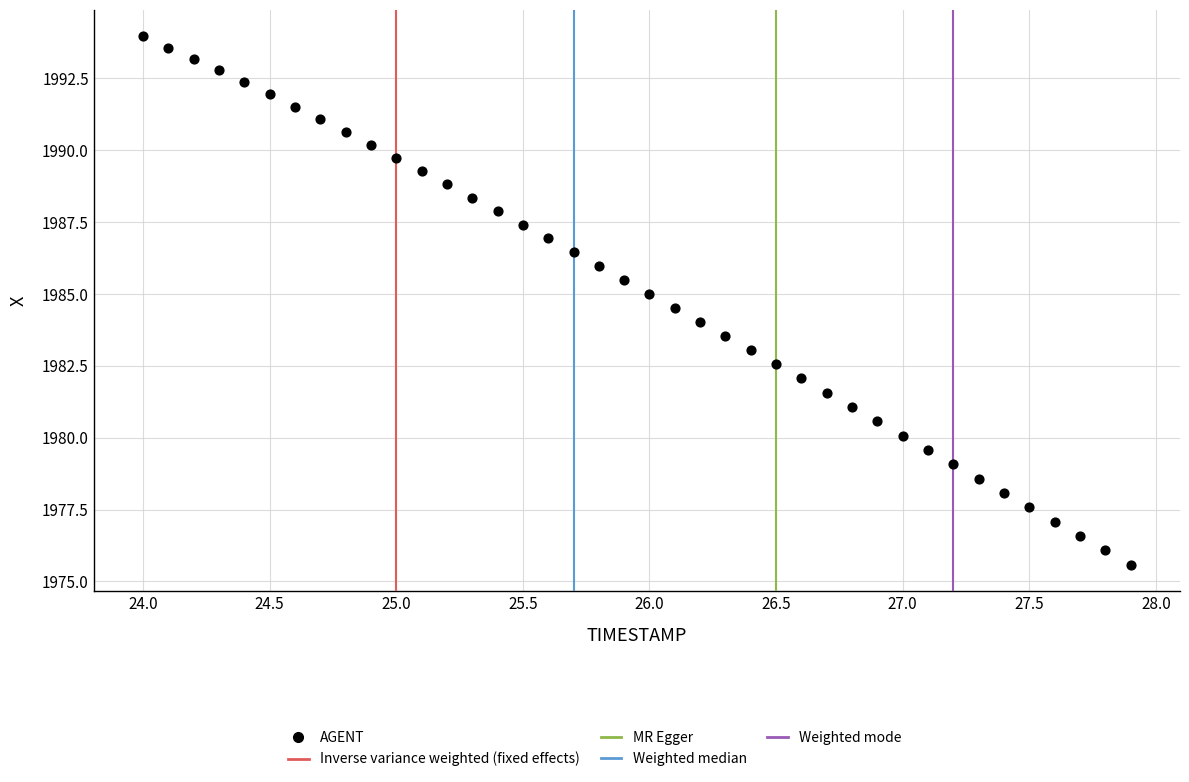

What is the range of X values (max minus min)?

3.9